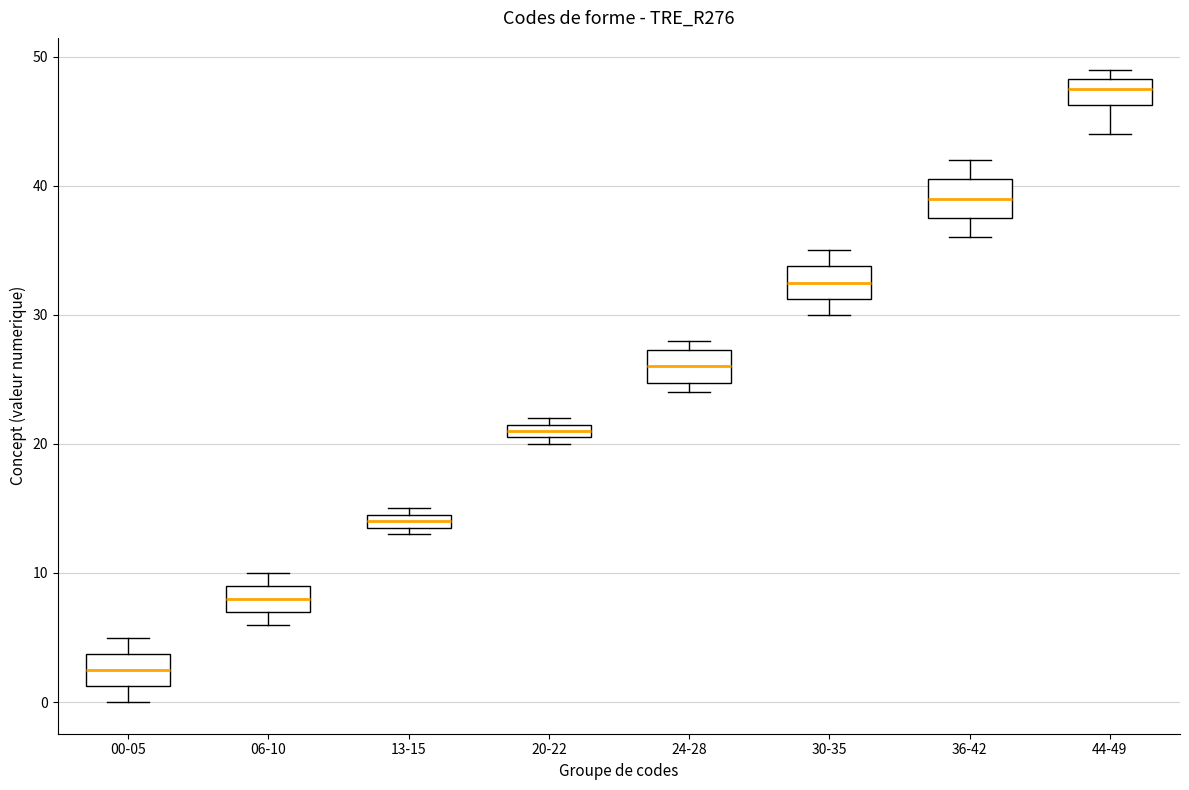

Where does the lower whisker of the box for 36-42 end on the y-axis? The values are not printed on the chart, so give them approximately, as read against the axis.

36